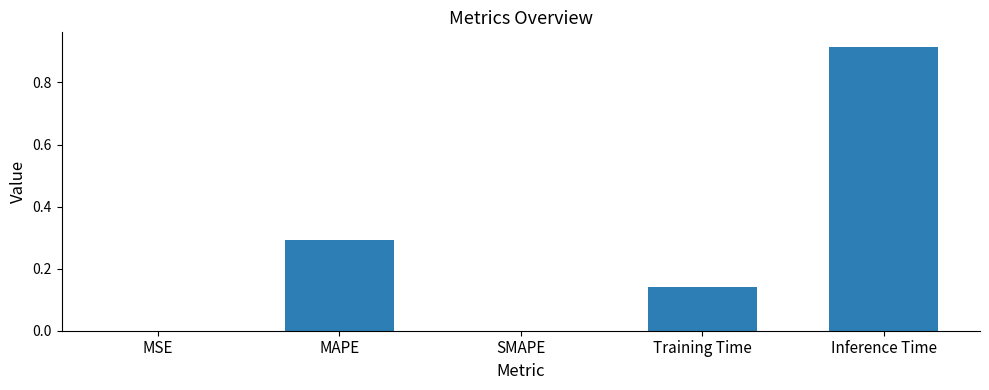

What is the sum of all values?

1.3